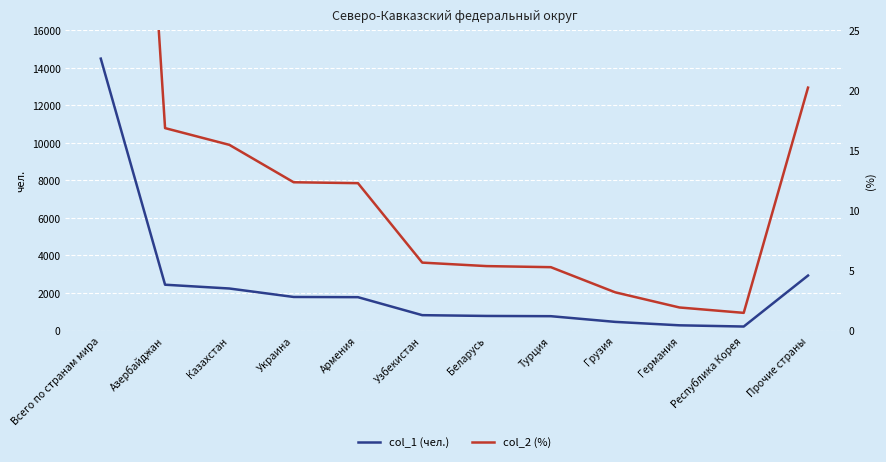

What position from the right is Турция?

5